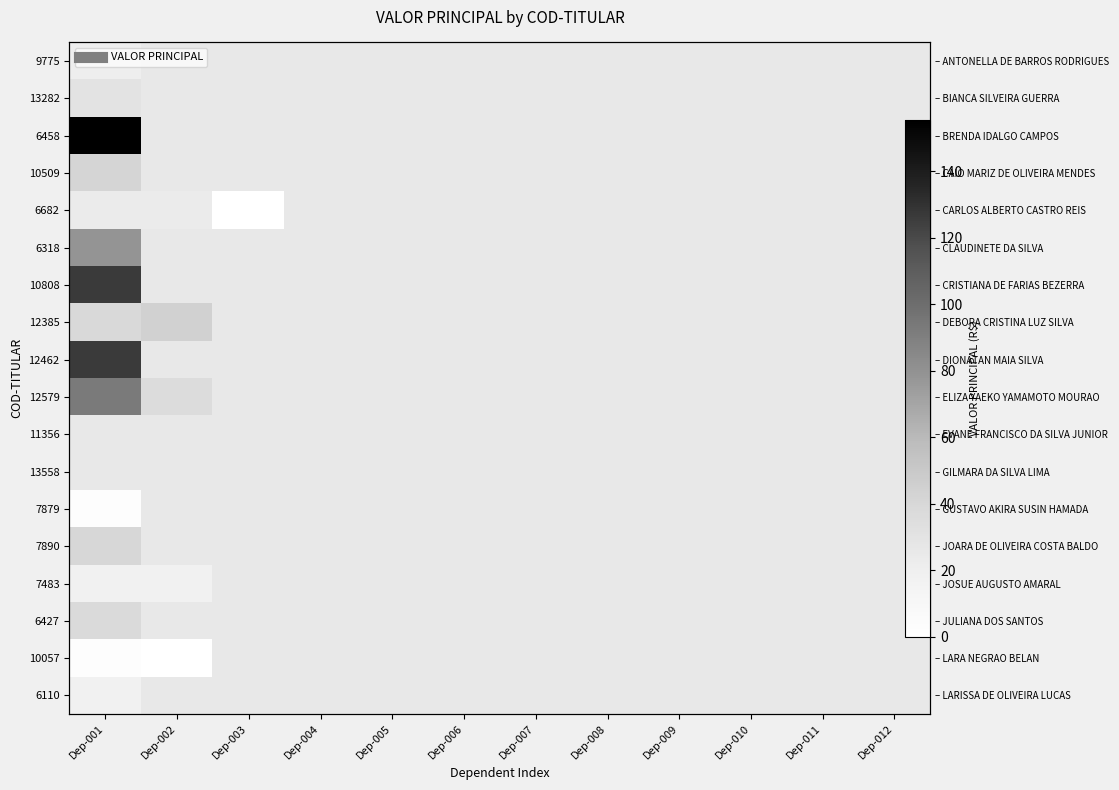

Rank the series at Dep-012 from lowest to highest value.

9775, 13282, 6458, 10509, 6682, 6318, 10808, 12385, 12462, 12579, 11356, 13558, 7879, 7890, 7483, 6427, 10057, 6110